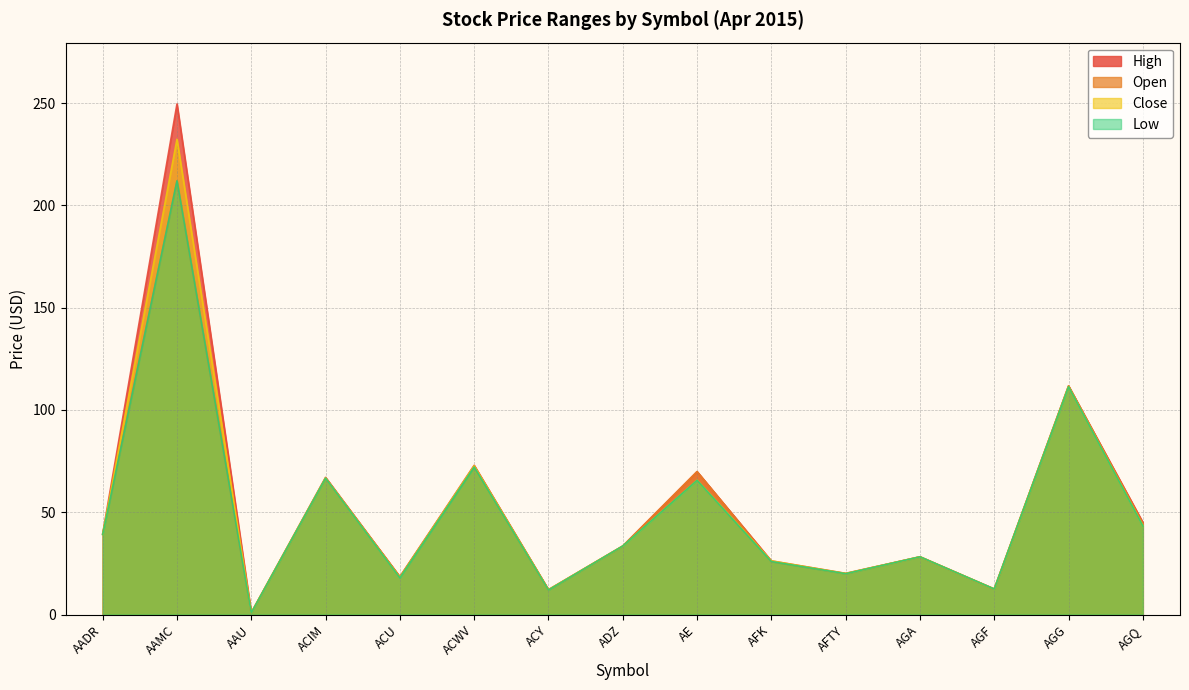

Which series has the widest spread of values?

High